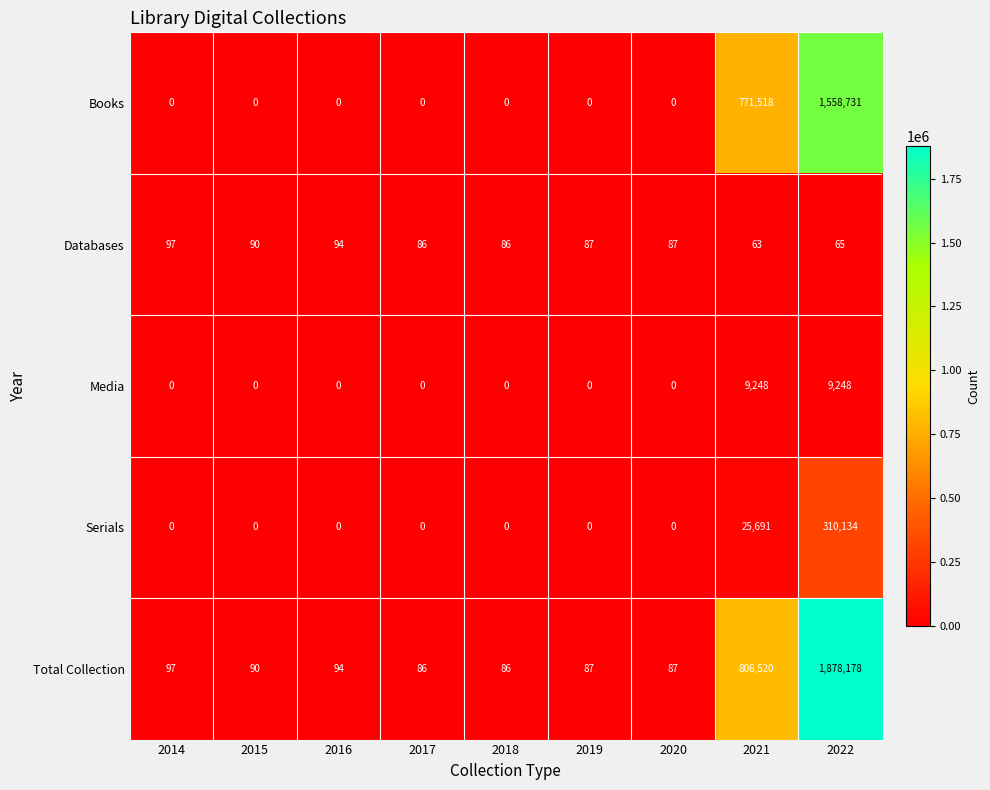

Which series has the widest spread of values?

Total Collection